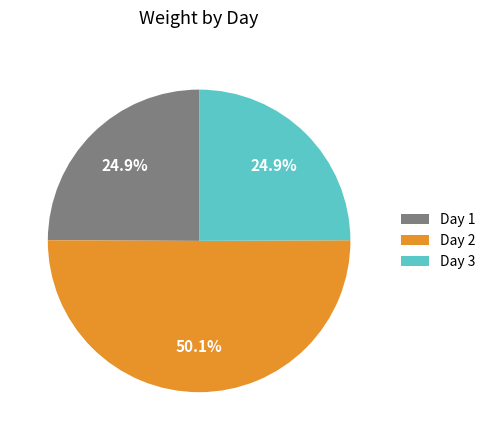

Between Day 2 and Day 1, which is larger?

Day 2